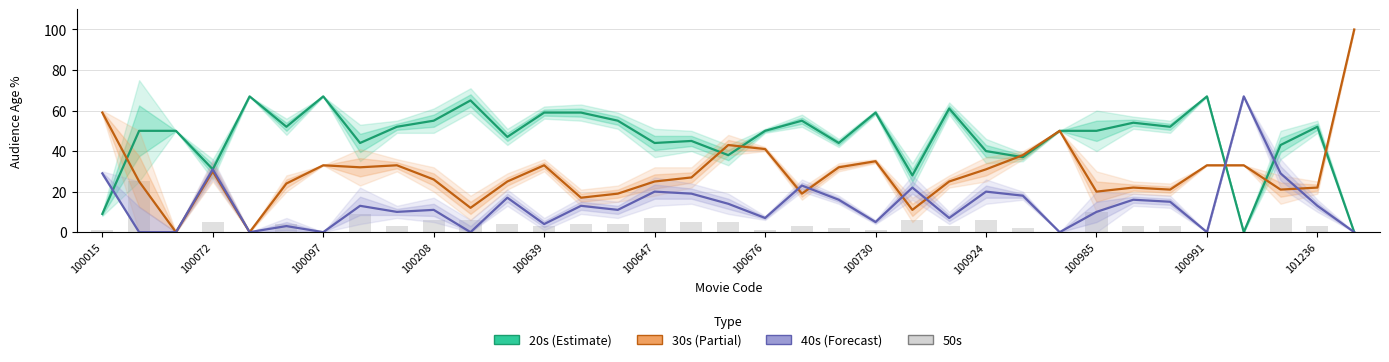

Is it true that 30s (Partial) equals 90 at 100015?

False